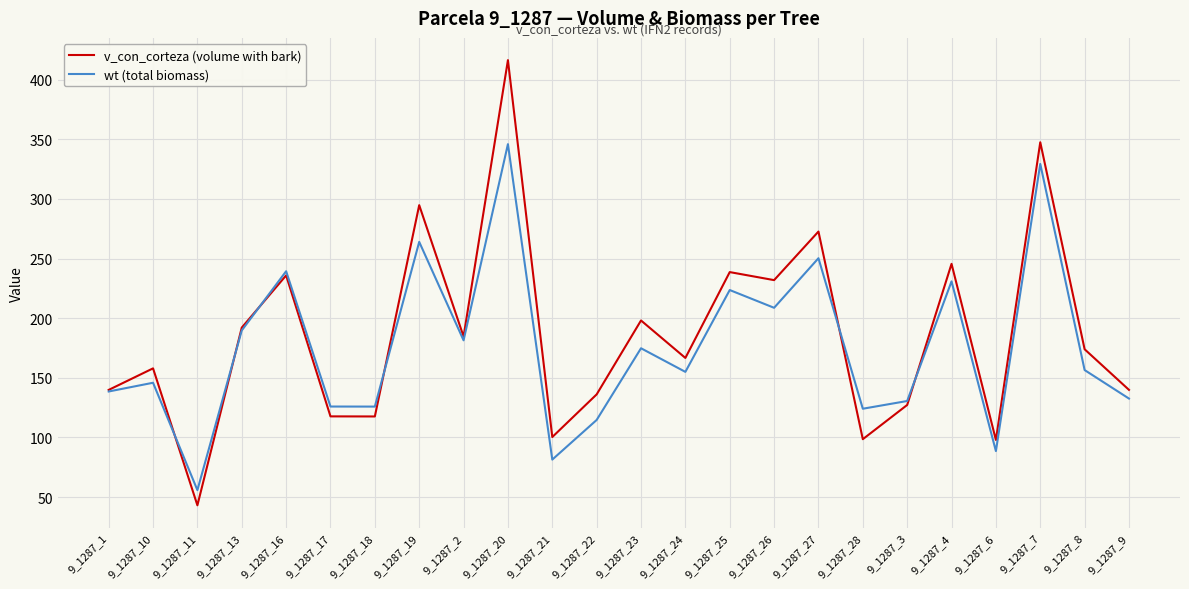

What is the difference between the second highest and second lowest values in the wt (total biomass) series?

247.8